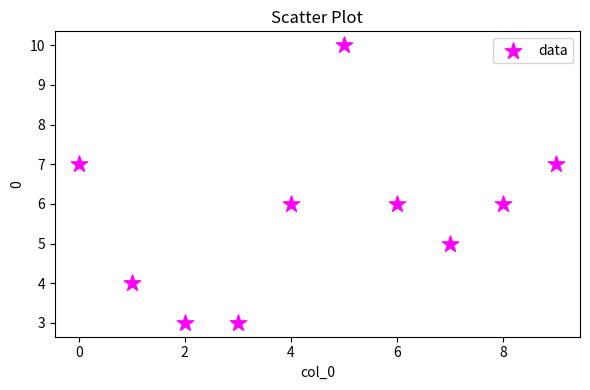

What is the range of Y values (max minus min)?

7